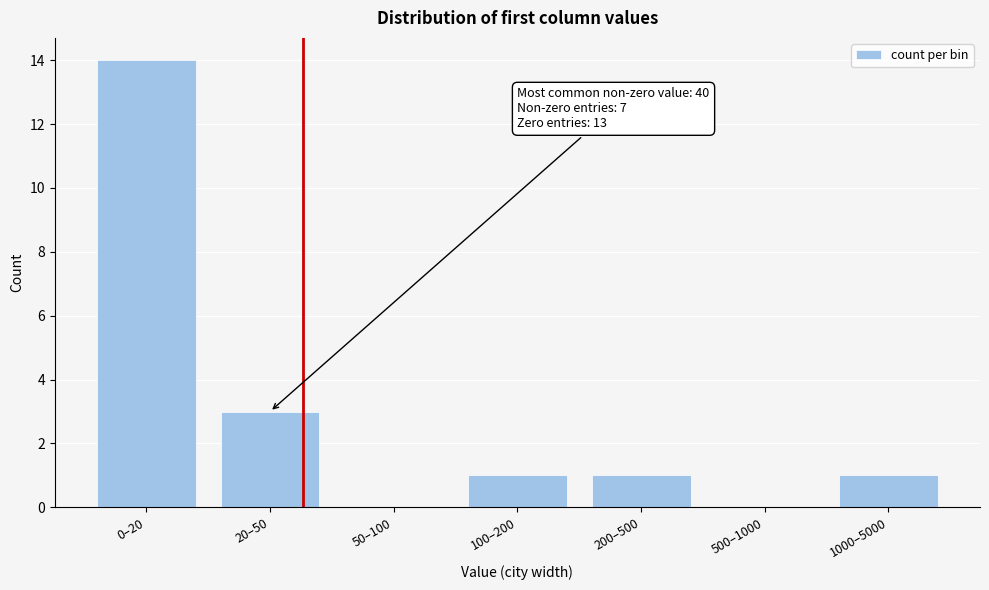

Reading right to left, transcribe all the data shown in this chart.

1000–5000=1	500–1000=0	200–500=1	100–200=1	50–100=0	20–50=3	0–20=14